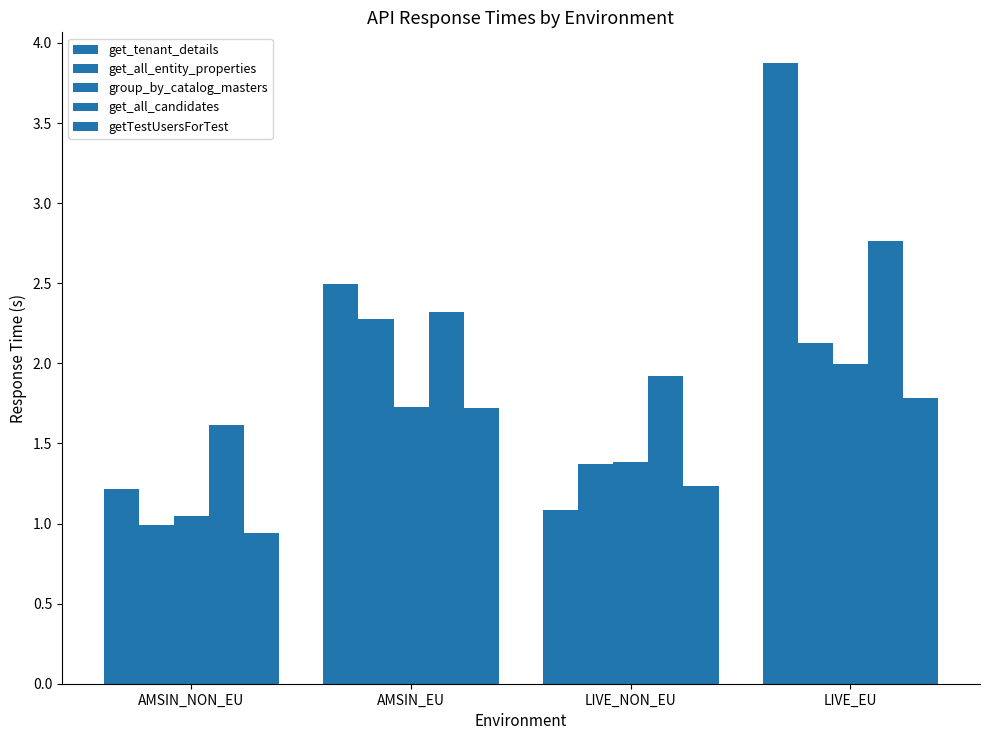

How many bars are there in total?

20